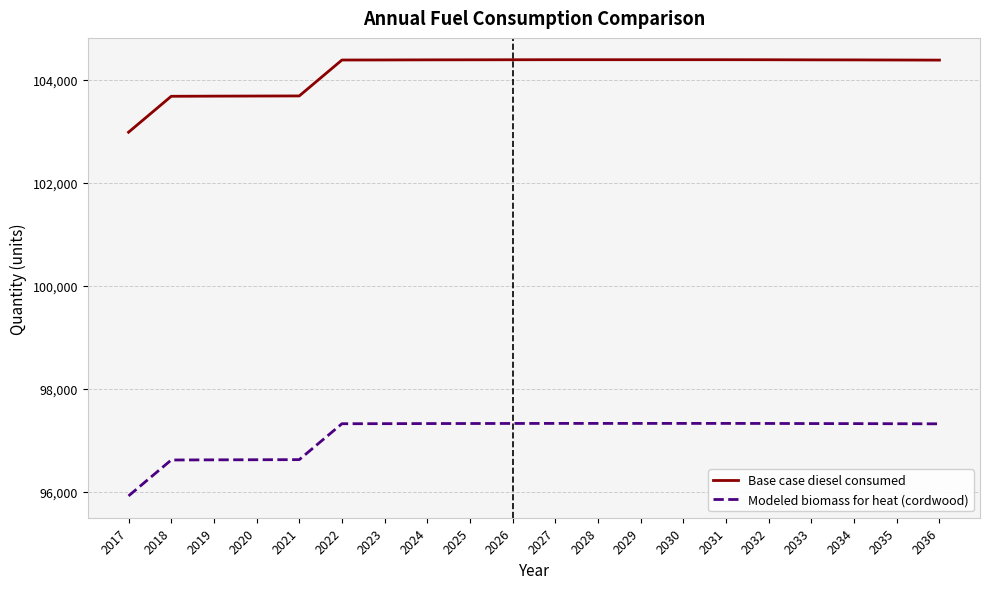

What are all the series names shown in the legend?

Base case diesel consumed, Modeled biomass for heat (cordwood)